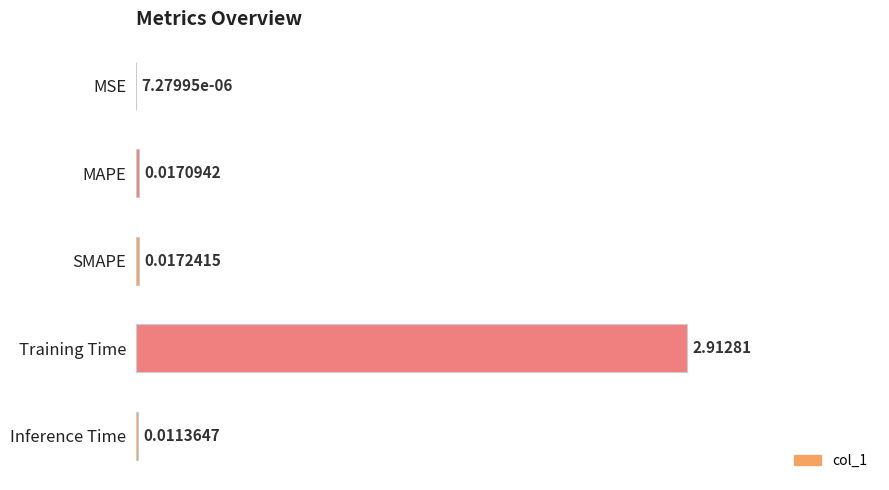

What is the average value?

0.6